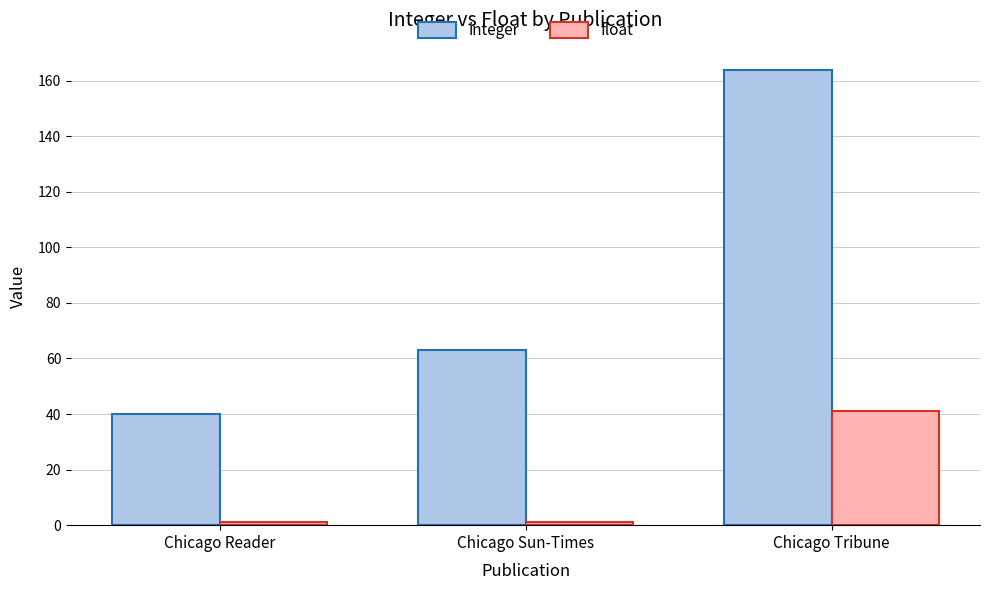

What is the sum of the float values at Chicago Sun-Times and Chicago Reader?

2.3